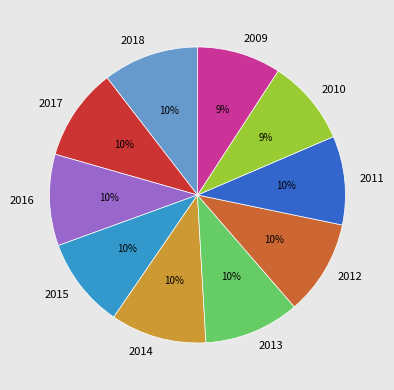

To the nearest percent, what portion does 2016 represent?

10%